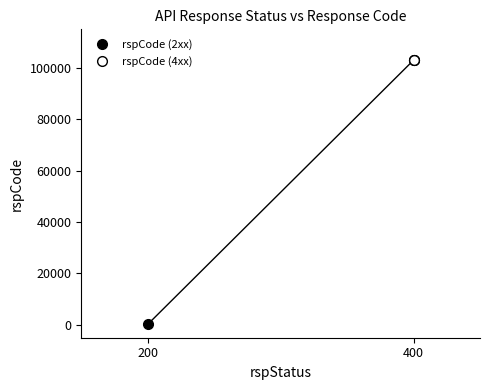

What is the change in value from 200 to 400?

+102800